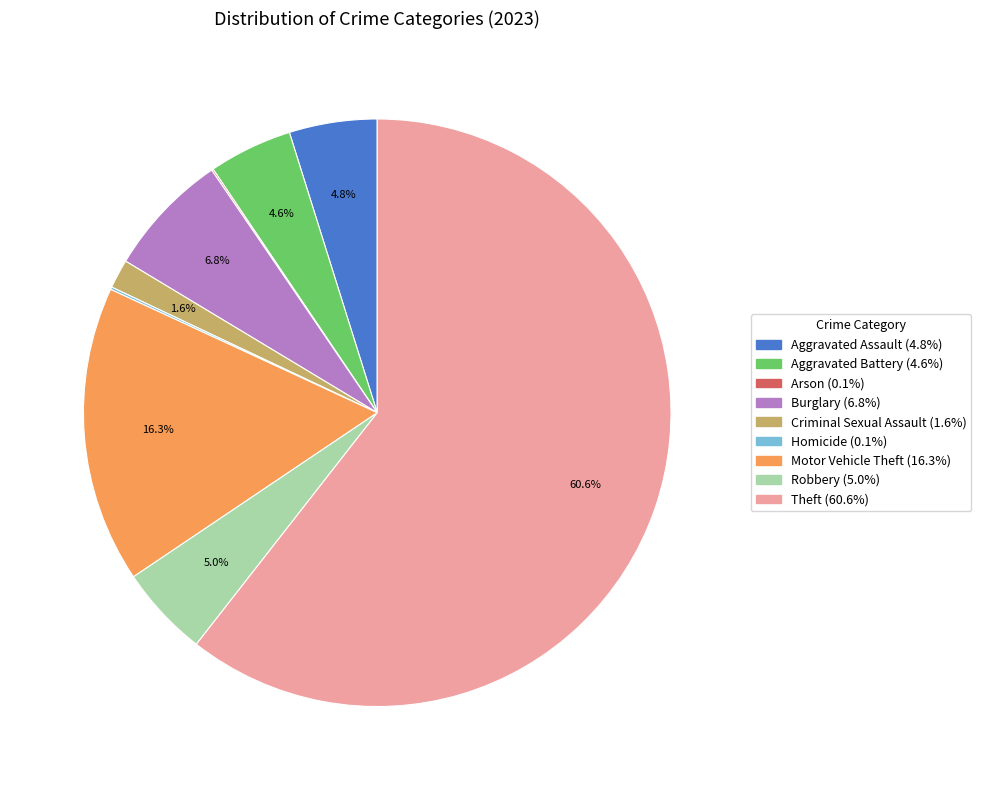

Is there any slice that represents more than half of the pie?

Yes